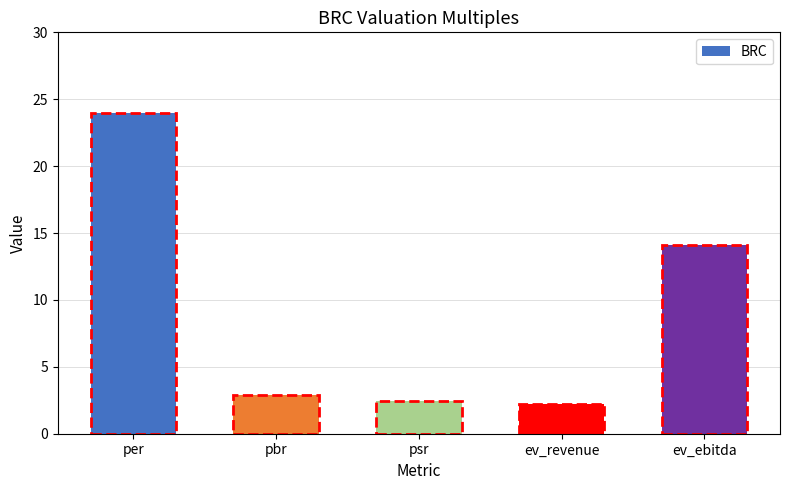

List the labels in order of value, largest first.

per, ev_ebitda, pbr, psr, ev_revenue